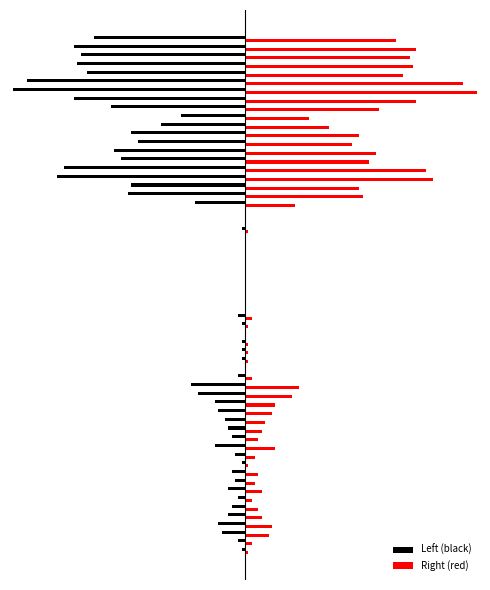

What are all the series names shown in the legend?

Left (black), Right (red)